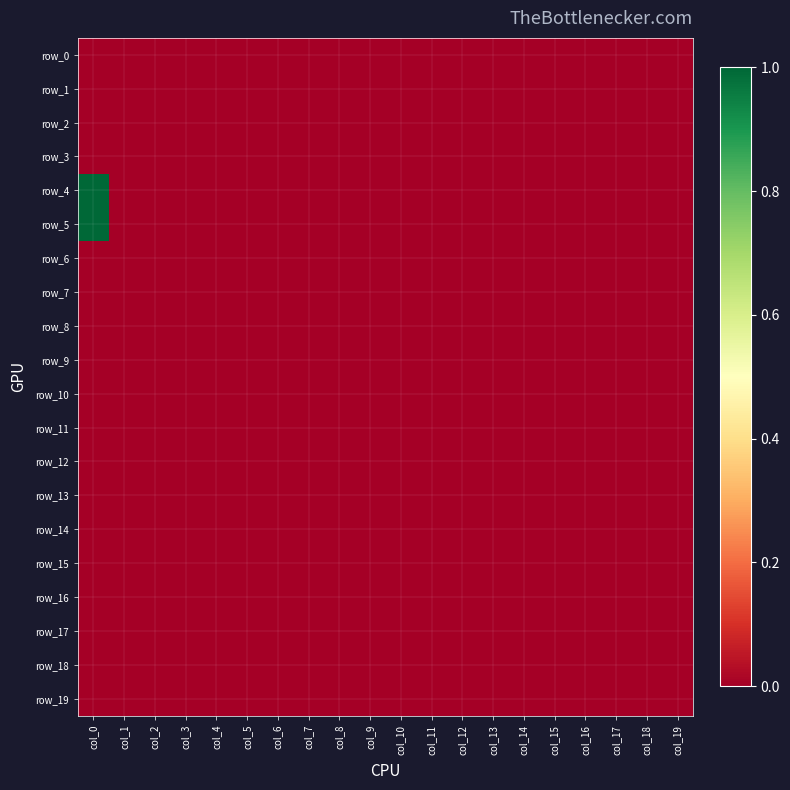

At which category is the sum across all series the highest?

col_0